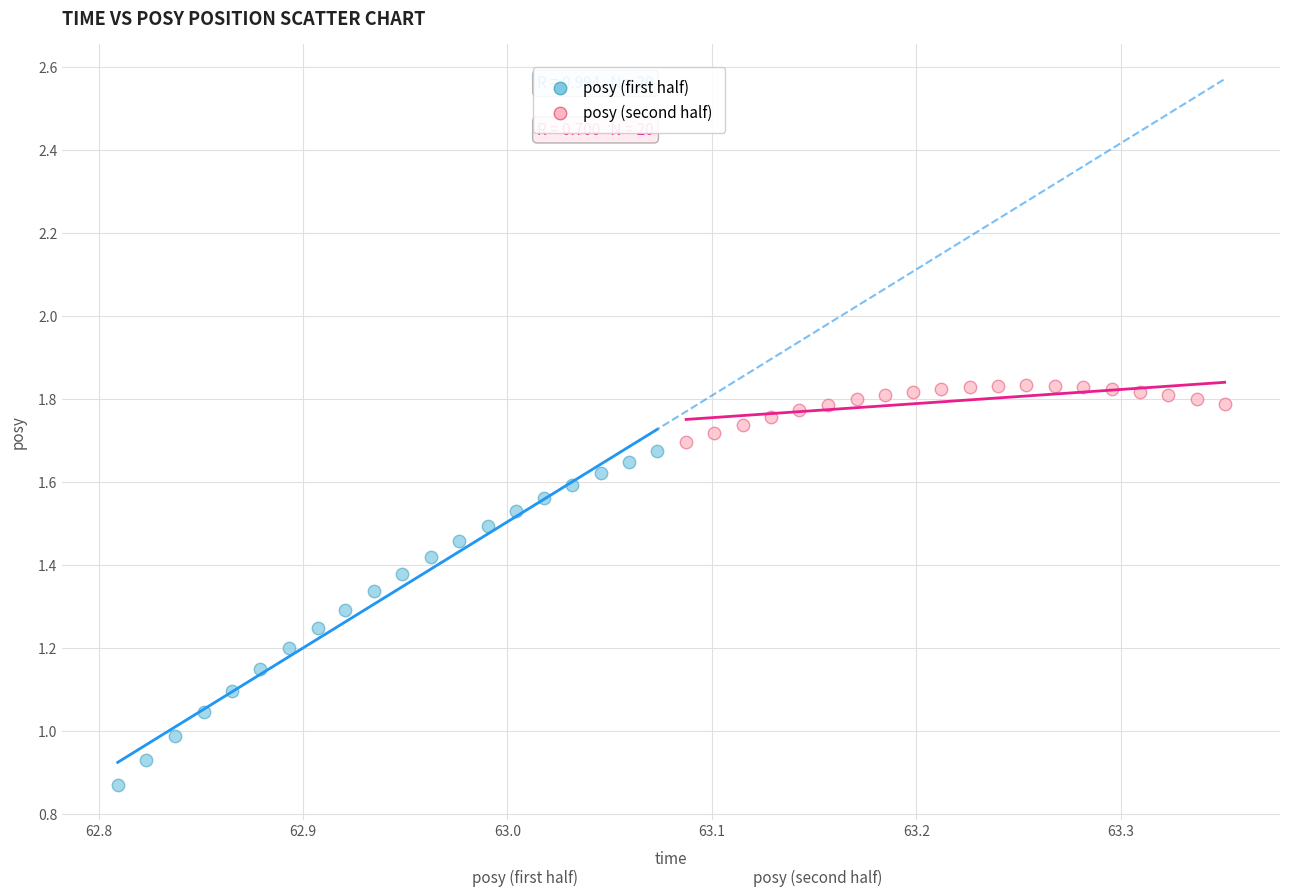

Which series reaches the minimum Y coordinate?

posy (first half)